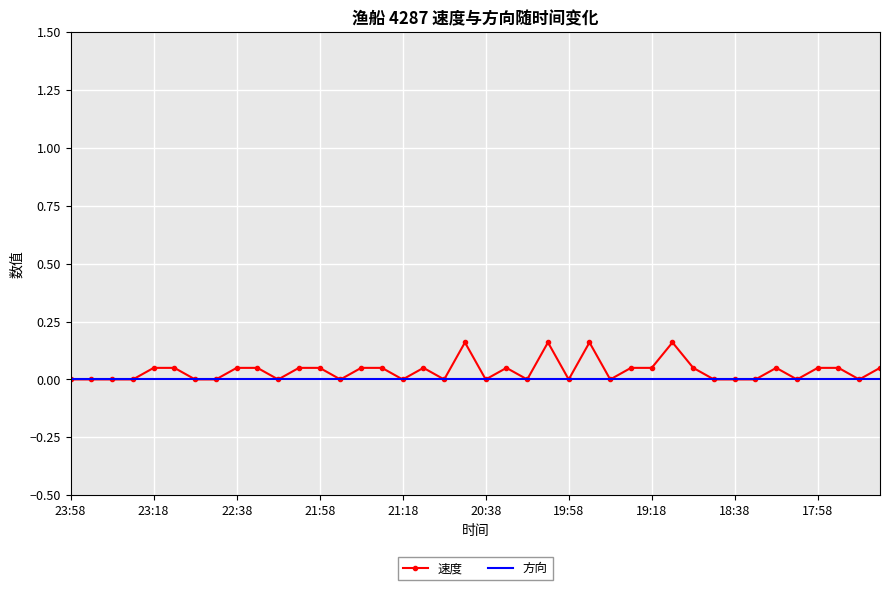

List the series in order of their peak value, highest first.

速度, 方向